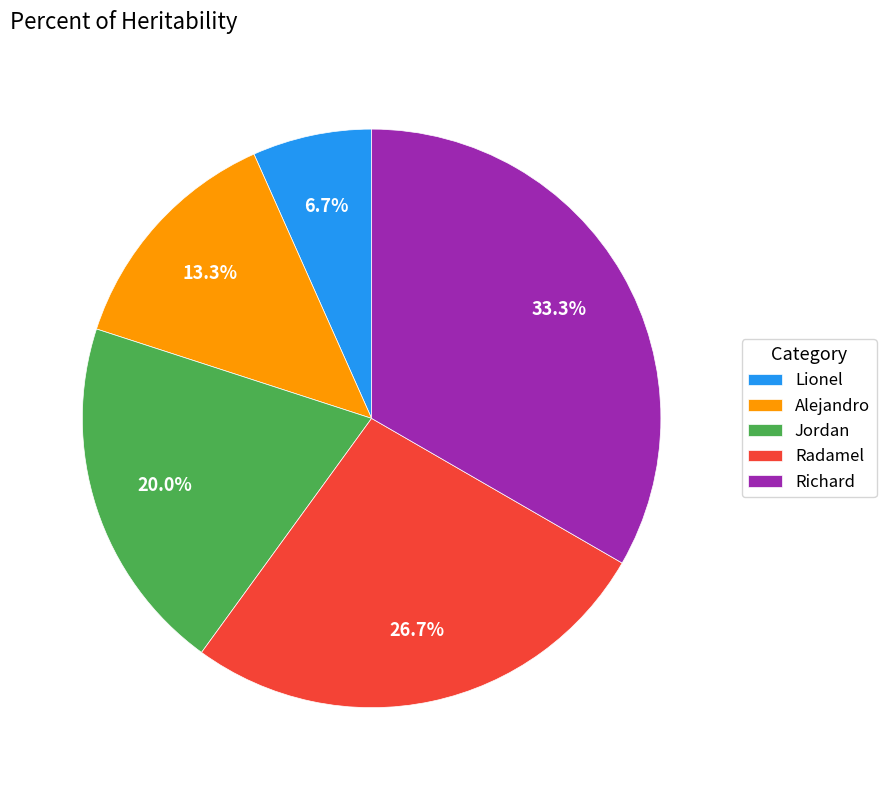

To the nearest percent, what is the average slice percentage?

20%